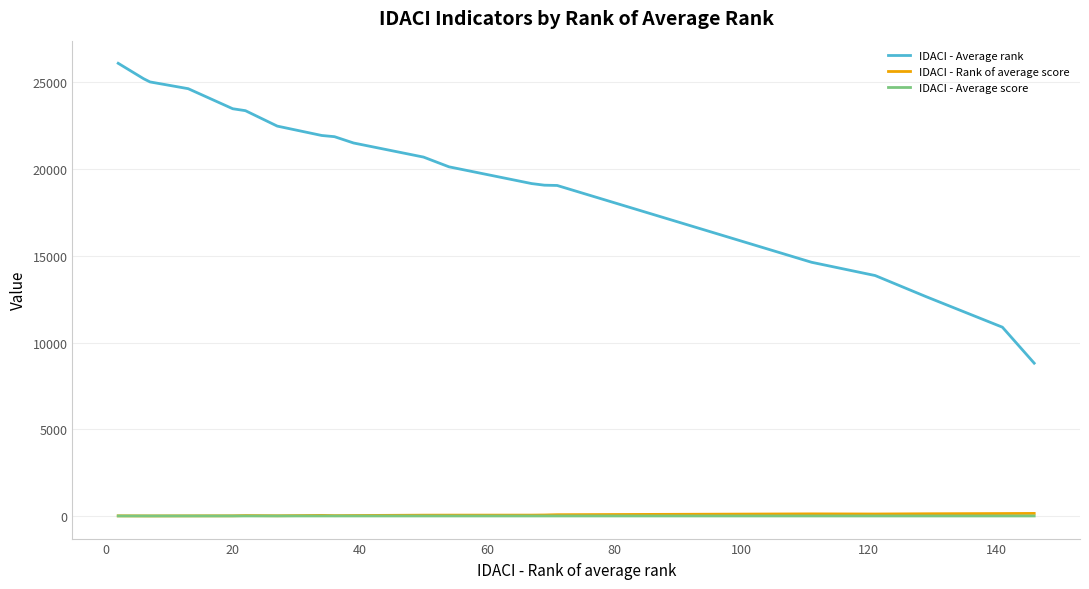

True or false: IDACI - Rank of average score and IDACI - Average score intersect in this chart.

False